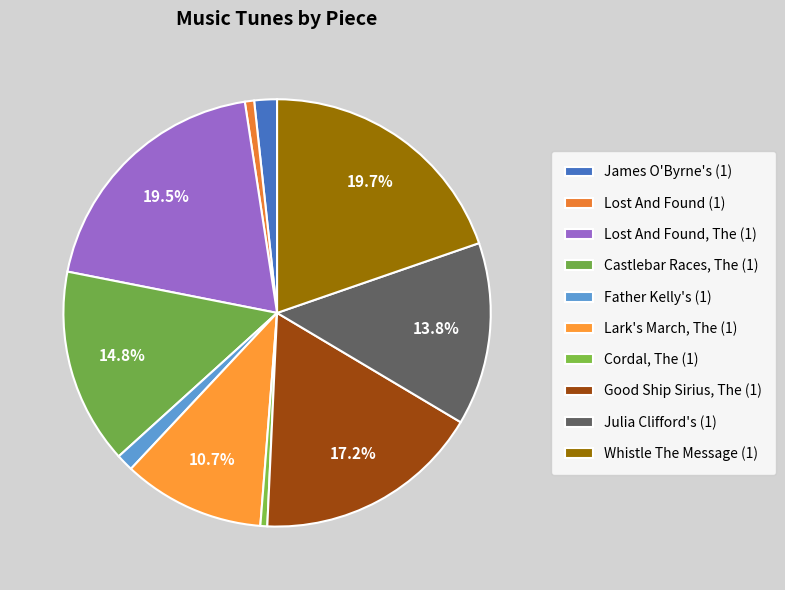

How many slices are in this pie chart?

10